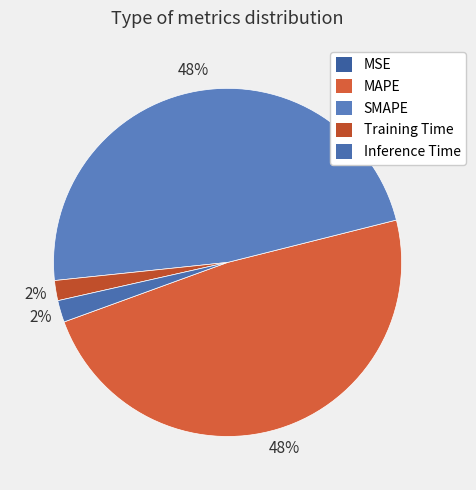

Which slice is the smallest?

MSE